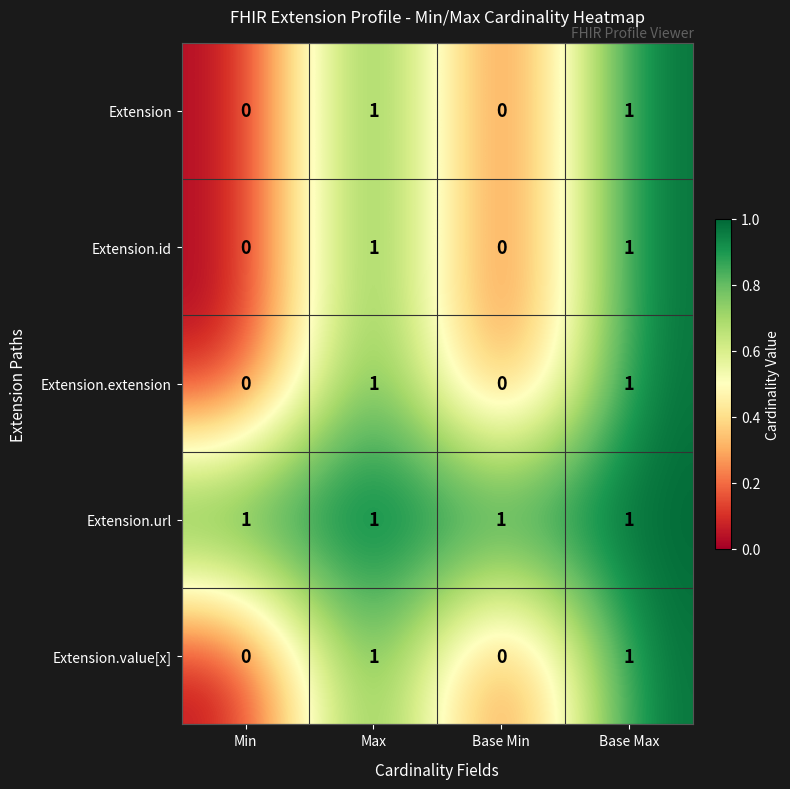

How many Extension.value[x] values are between 0 and 1?

4